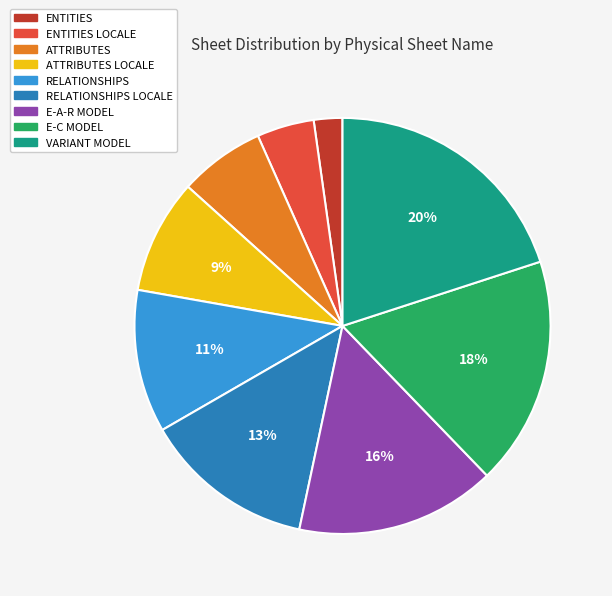

How many slices are in this pie chart?

9